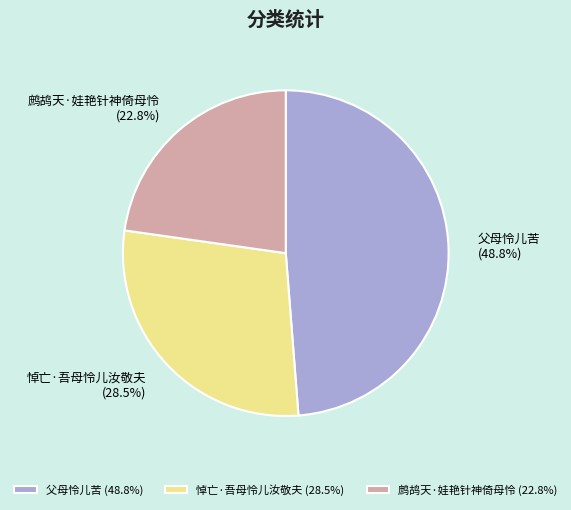

Is 悼亡·吾母怜儿汝敬夫 the majority of the pie?

No